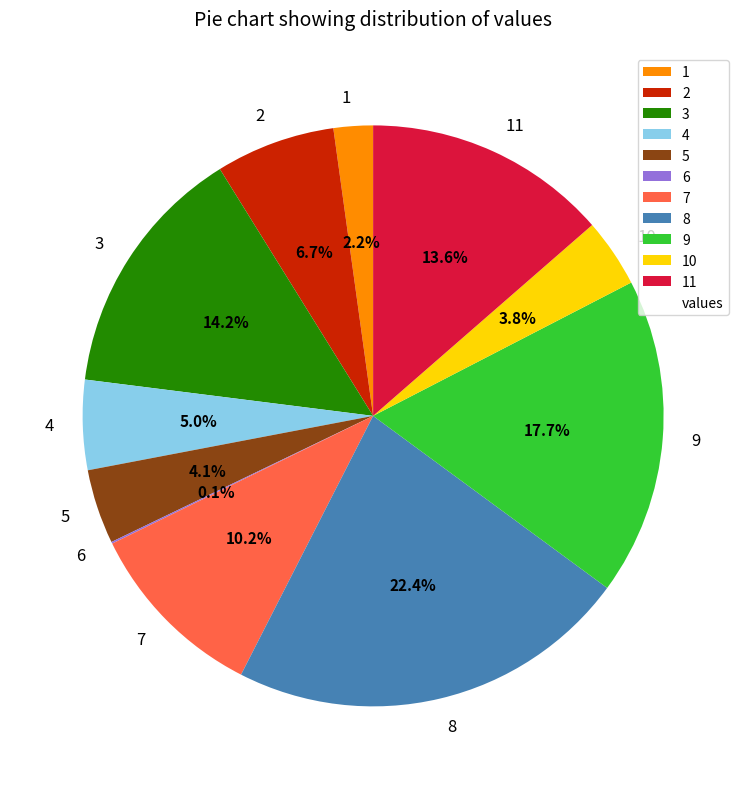

What percentage is the 4 slice, to the nearest percent?

5%